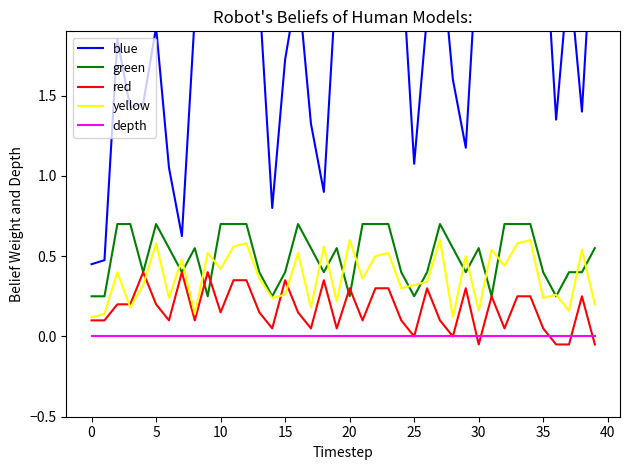

True or false: yellow and depth cross at least once.

False